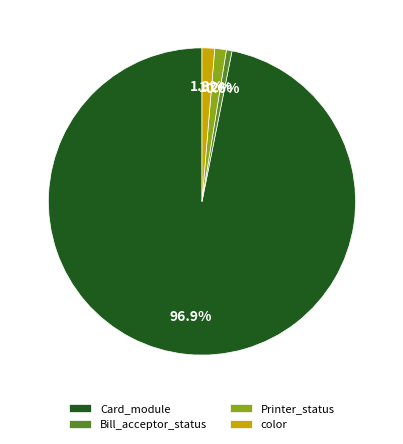

What is the majority slice?

Card_module